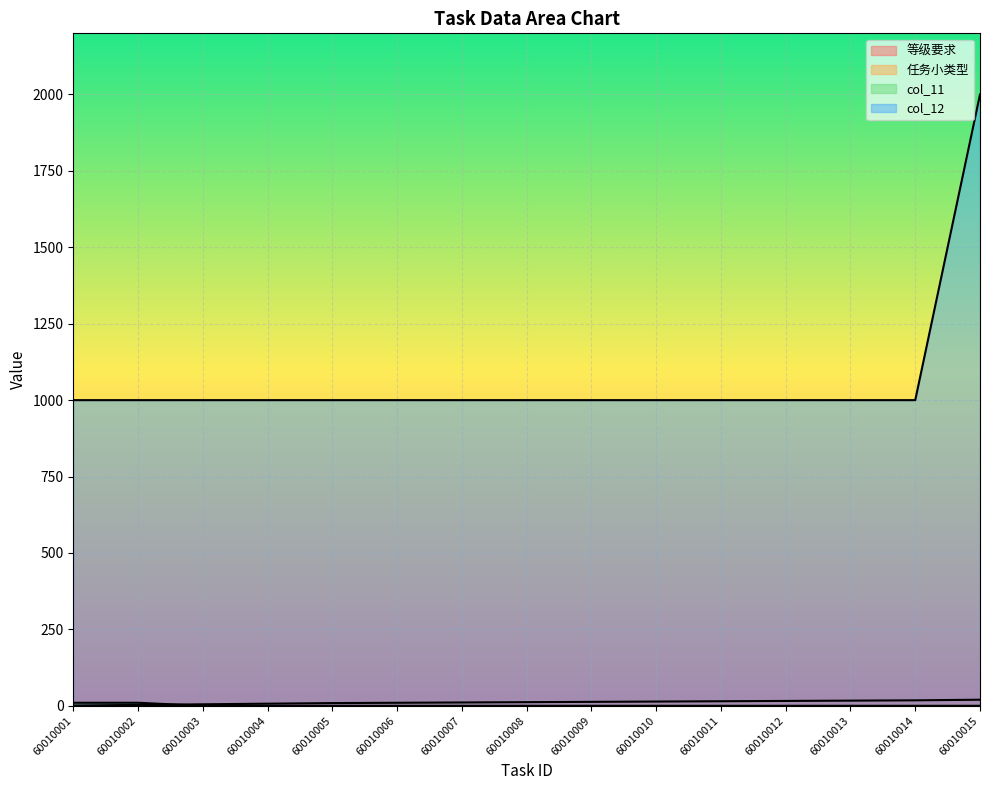

True or false: col_11 has more than 0 interior local peaks.

False